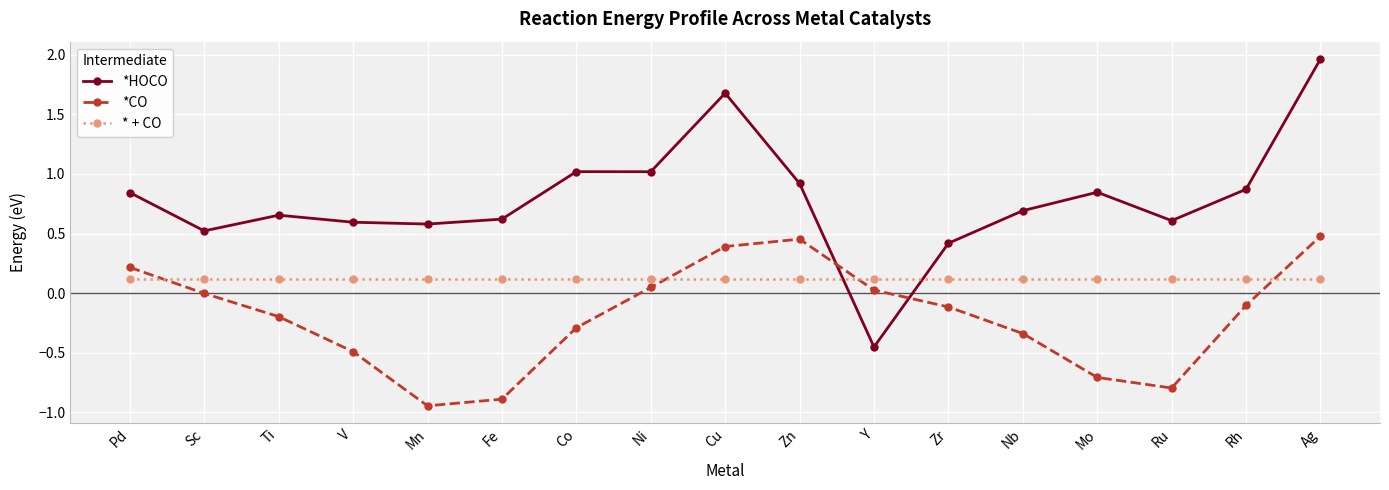

Does the chart display data point markers on the line(s)?

Yes